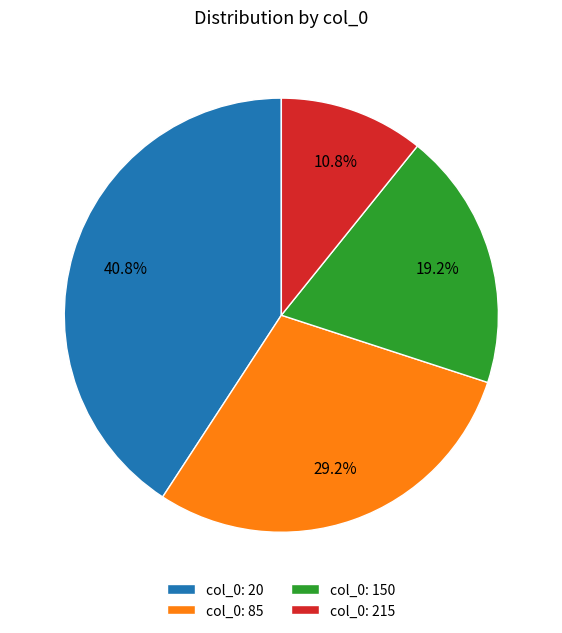

How much of the chart is everything except col_0: 20?

59.2%